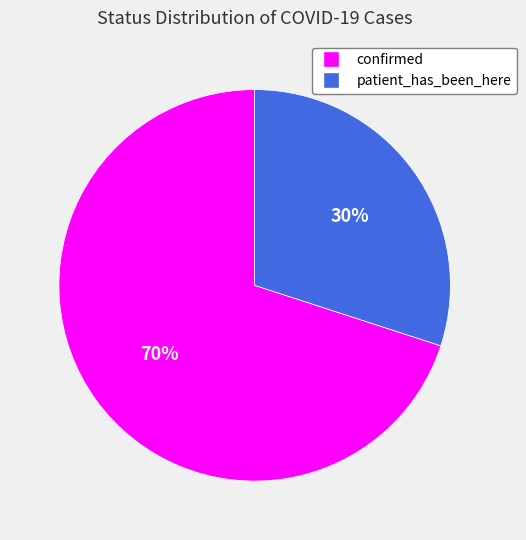

Which slice is the smallest?

patient_has_been_here